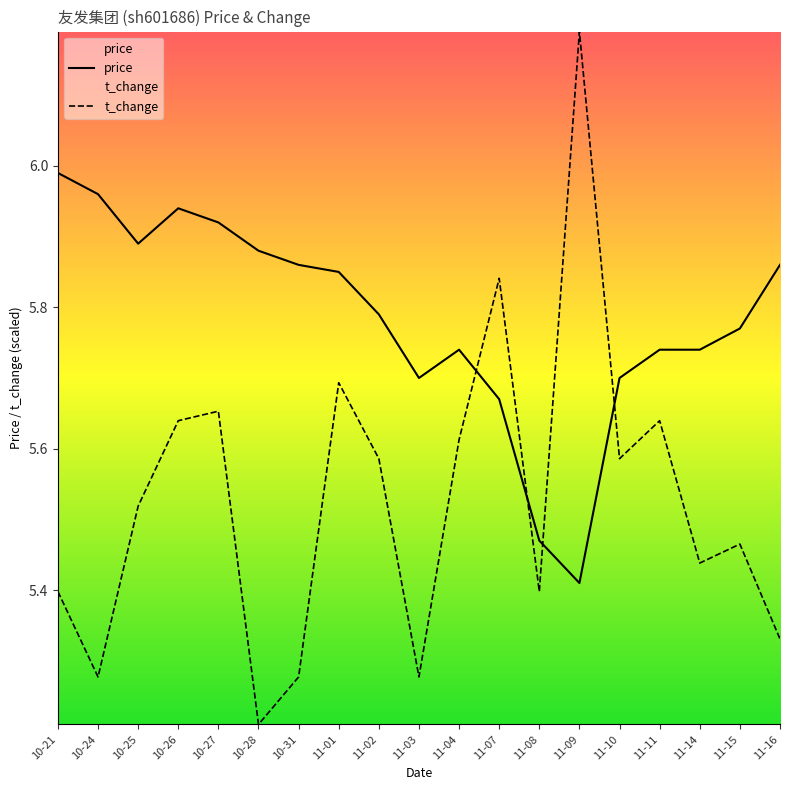

Is it true that t_change equals 5.3 at 11-16?

True